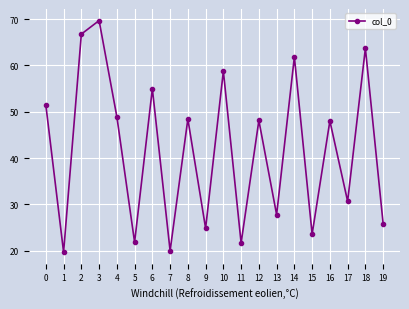

True or false: the data has more than 0 interior local peaks.

True